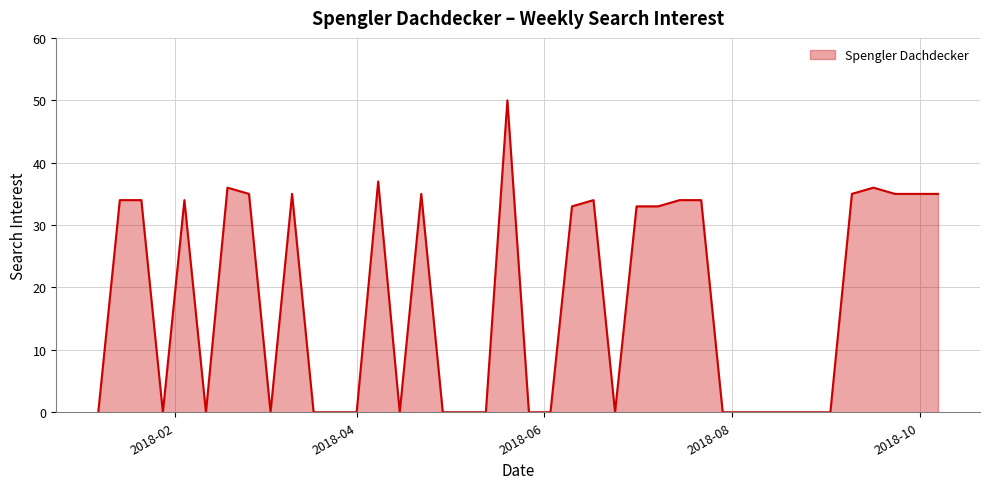

What is the greatest value displayed?

50